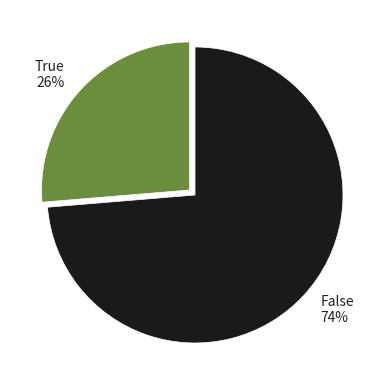

Rank the categories by value from lowest to highest.

True, False